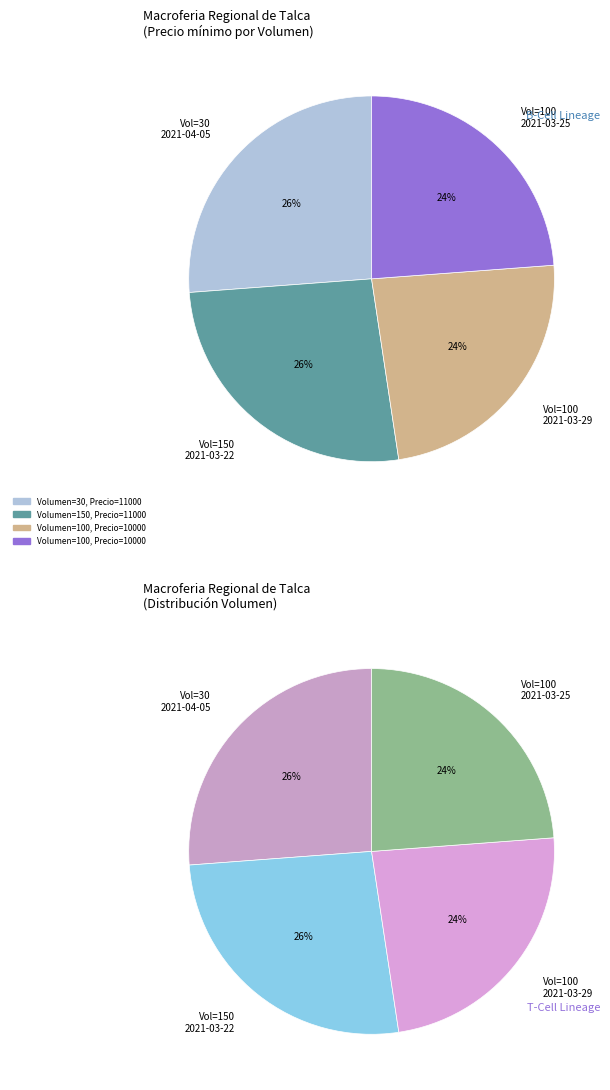

Between 100 and 30, which is larger?

30